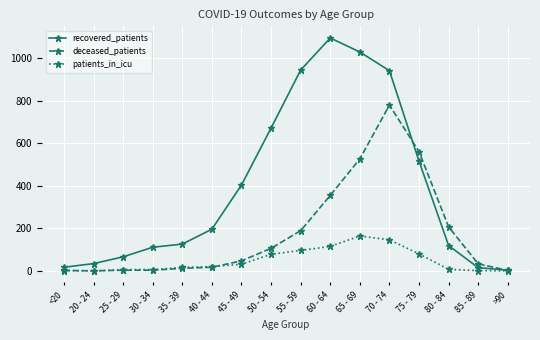

At which category is the sum across all series the highest?

70 - 74